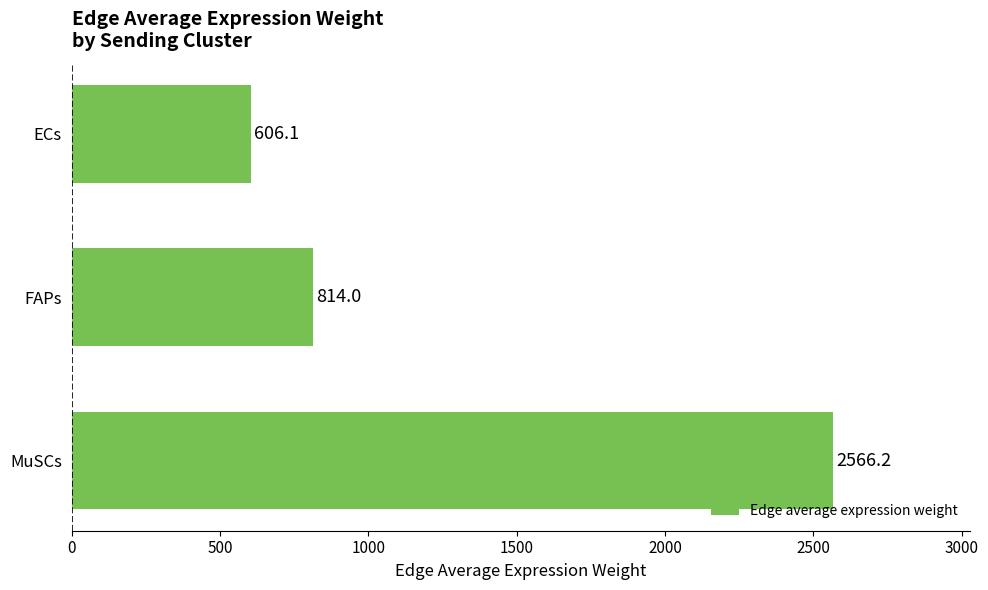

Approximately how many times larger is the value at MuSCs compared to ECs?

4.2